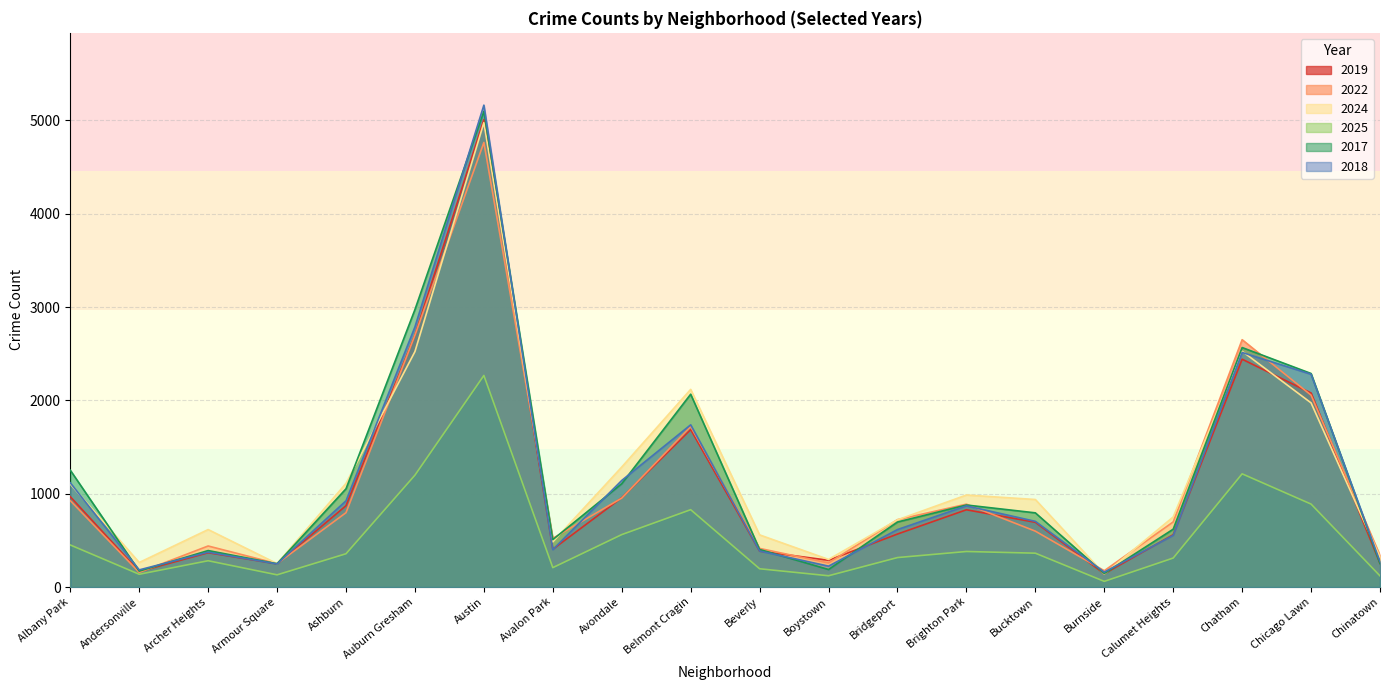

At which category does 2018 reach its first local peak?

Archer Heights